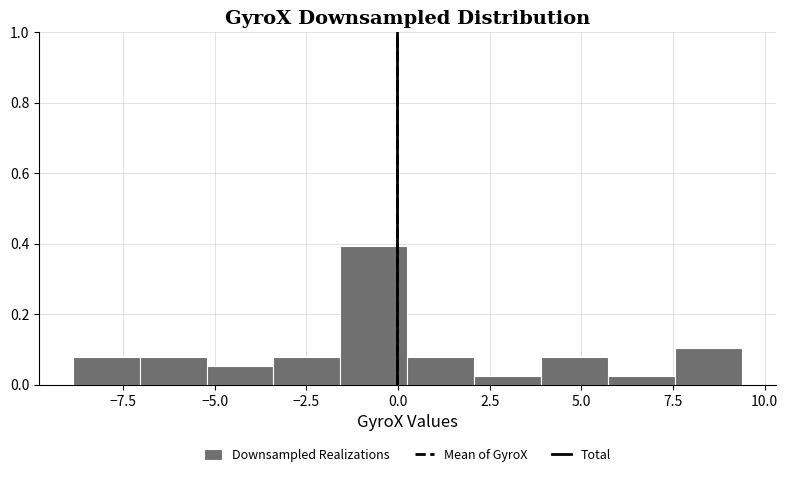

Read against the x-axis, roughly where is the centre of the tallest bar?

-0.5